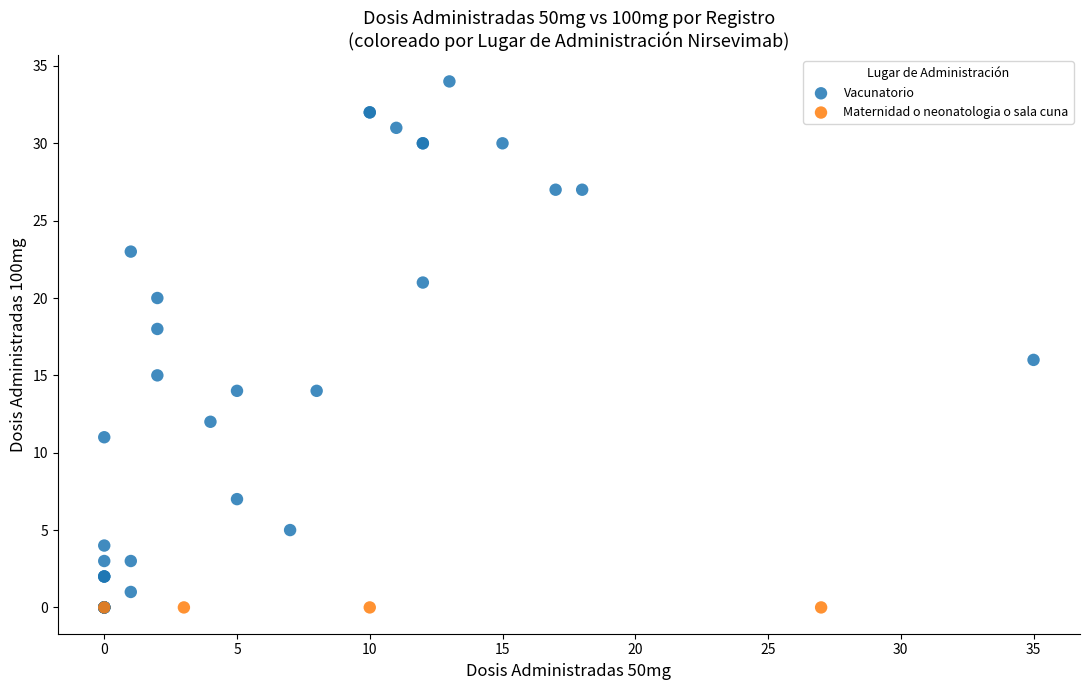

Which series reaches the maximum Y coordinate?

Vacunatorio